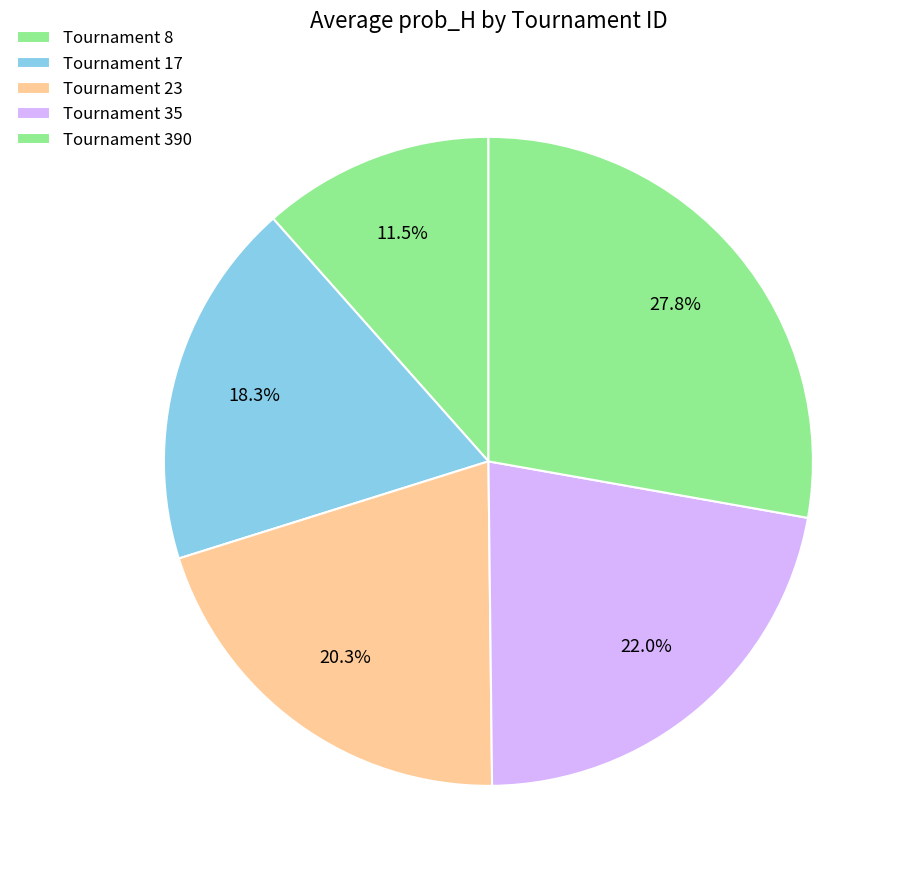

To the nearest percent, what is the difference between the largest and smallest slice percentages?

16%